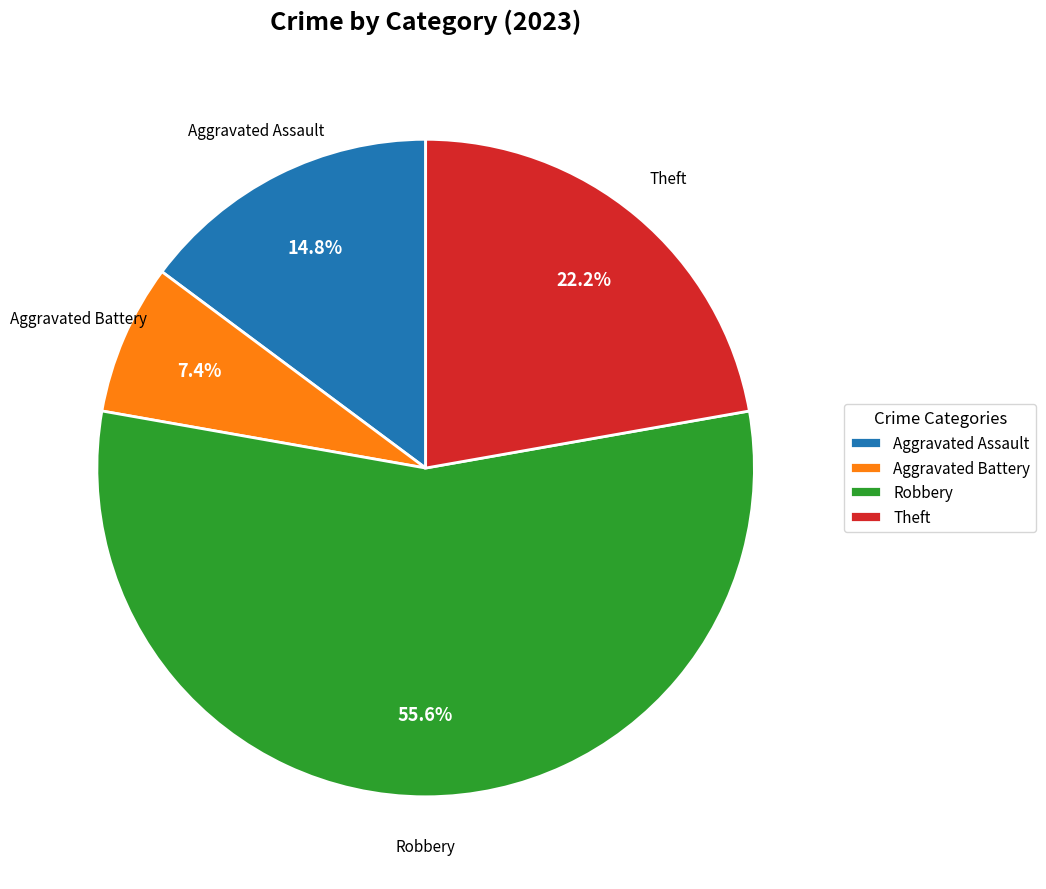

To the nearest percent, what is the average slice percentage?

25%